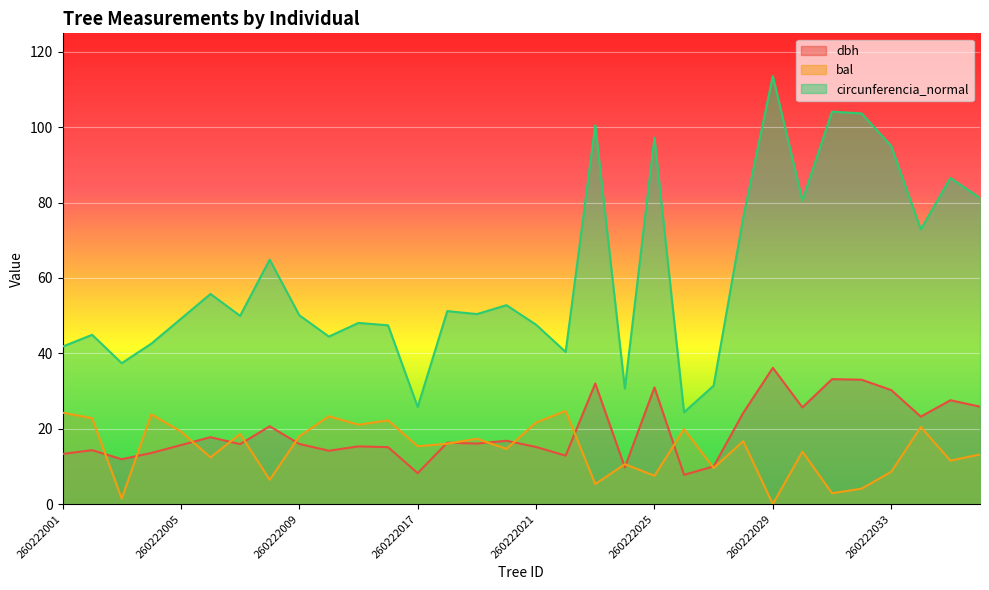

Reading left to right, transcribe all the data shown in this chart.

dbh: 260222001=13.3	260222002=14.3	260222003=11.9	260222004=13.6	260222005=15.7	260222006=17.8	260222007=15.9	260222008=20.6	260222009=15.9	260222010=14.2	260222013=15.3	260222016=15.1	260222017=8.2	260222018=16.3	260222019=16.1	260222020=16.8	260222021=15.2	260222022=12.8	260222023=32.0	260222024=9.8	260222025=30.9	260222026=7.8	260222027=10.0	260222028=24.2	260222029=36.1	260222030=25.6	260222031=33.1	260222032=33.0	260222033=30.2	260222034=23.2	260222035=27.6	260222036=25.9
bal: 260222001=24.2	260222002=22.8	260222003=1.4	260222004=23.8	260222005=19.2	260222006=12.4	260222007=18.6	260222008=6.4	260222009=18.0	260222010=23.3	260222013=21.1	260222016=22.2	260222017=15.3	260222018=16.0	260222019=17.3	260222020=14.6	260222021=21.6	260222022=24.7	260222023=5.3	260222024=10.6	260222025=7.5	260222026=19.9	260222027=9.6	260222028=16.7	260222029=0.0	260222030=13.9	260222031=2.9	260222032=4.1	260222033=8.6	260222034=20.5	260222035=11.5	260222036=13.2
circunferencia_normal: 260222001=41.8	260222002=44.9	260222003=37.4	260222004=42.6	260222005=49.2	260222006=55.8	260222007=50.0	260222008=64.9	260222009=50.1	260222010=44.5	260222013=48.1	260222016=47.4	260222017=25.8	260222018=51.2	260222019=50.4	260222020=52.8	260222021=47.6	260222022=40.4	260222023=100.5	260222024=30.6	260222025=97.2	260222026=24.4	260222027=31.4	260222028=76.0	260222029=113.6	260222030=80.6	260222031=104.1	260222032=103.7	260222033=95.0	260222034=72.9	260222035=86.5	260222036=81.2